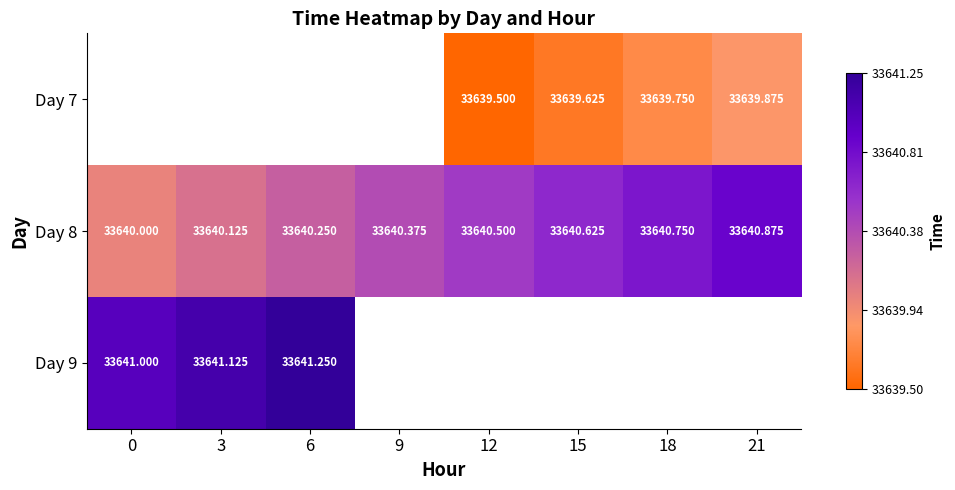

How many categories are shown in the chart?

8